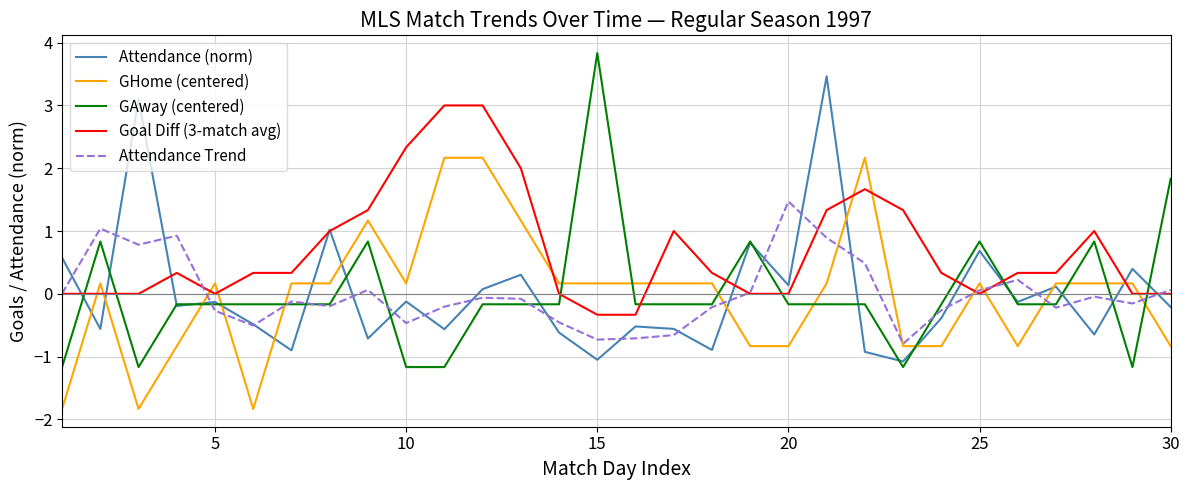

How many times do GHome (centered) and Attendance Trend cross each other?

10